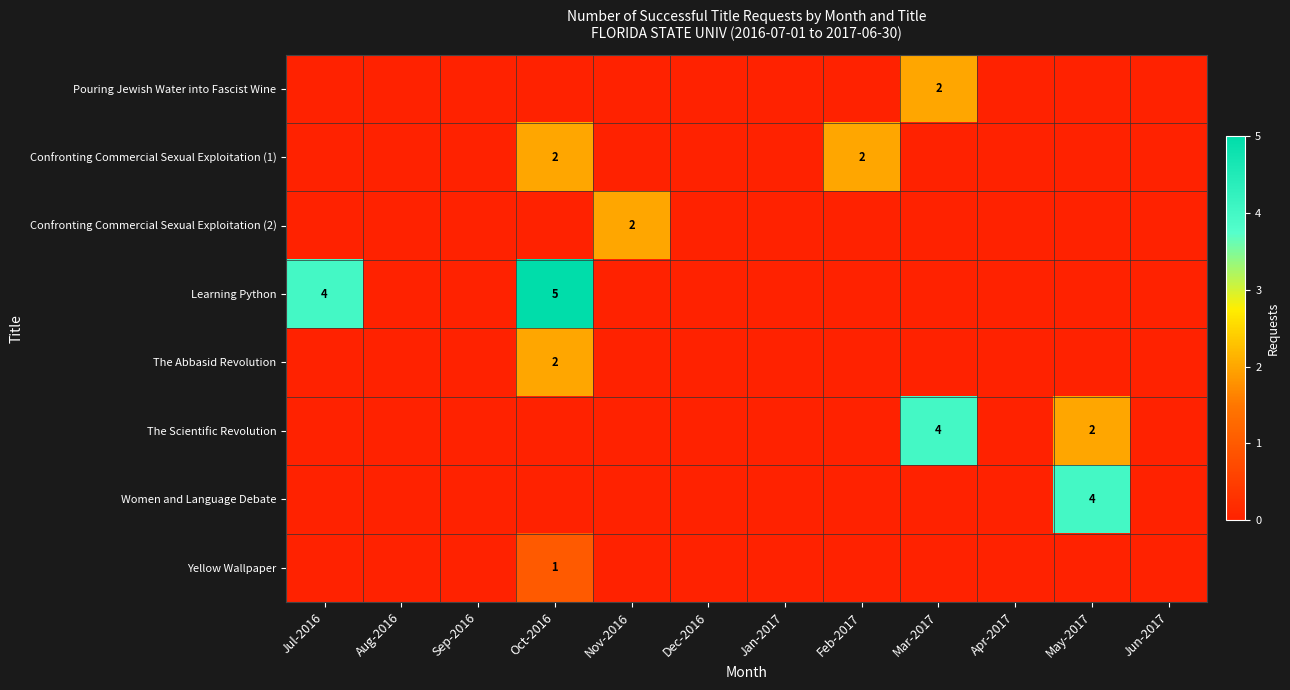

At which category does the chart reach its peak across all series?

Oct-2016